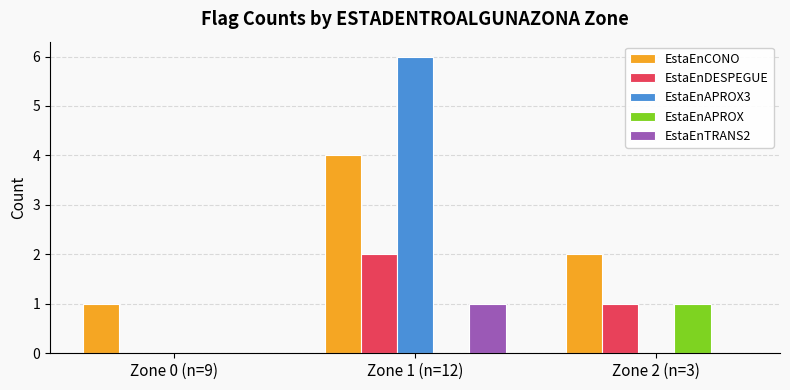

Which series changed the most between Zone 1 (n=12) and Zone 2 (n=3)?

EstaEnAPROX3